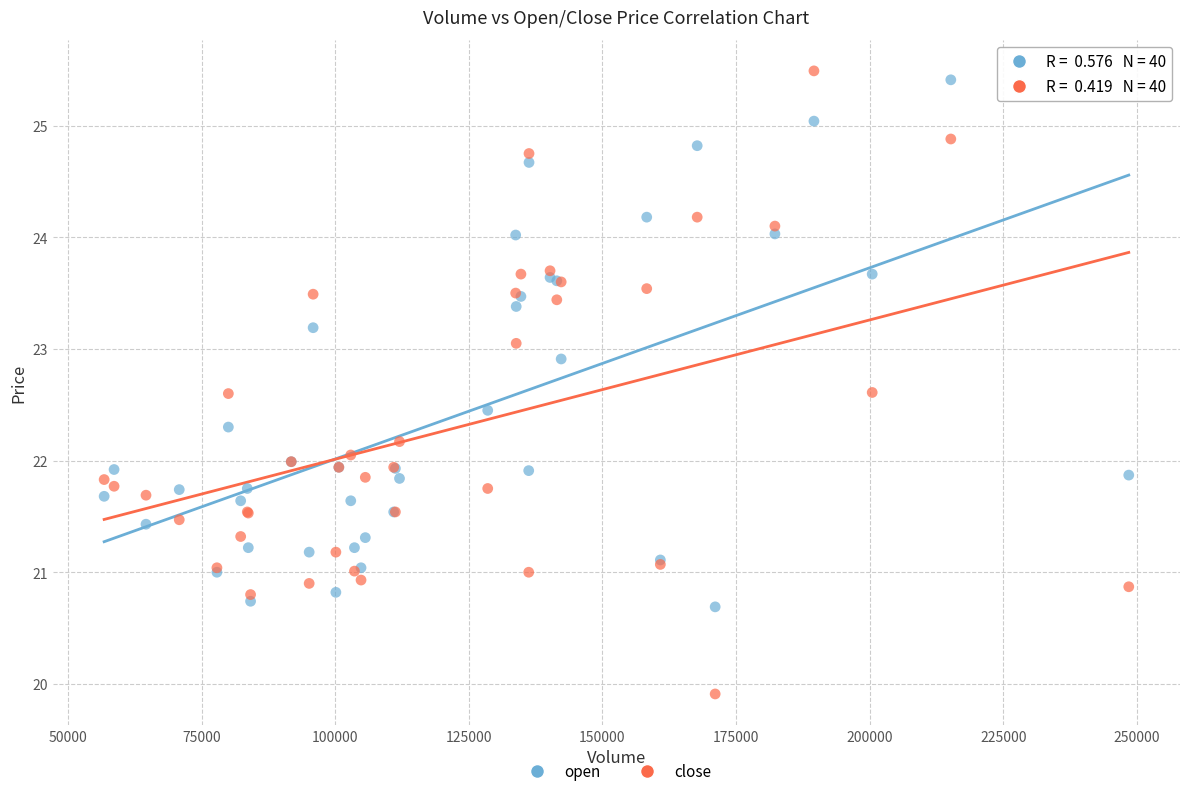

Which series contains the lowest Y value?

close